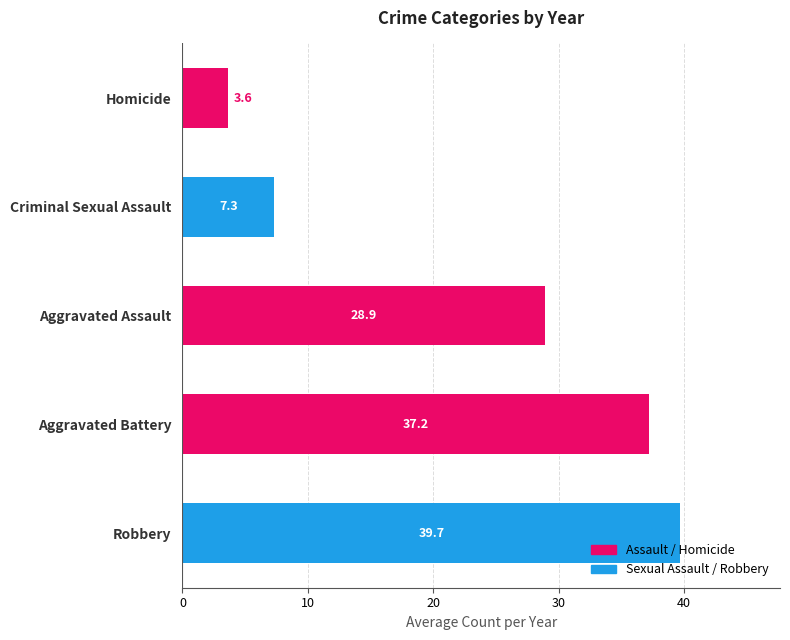

List the labels in order of value, smallest first.

Homicide, Criminal Sexual Assault, Aggravated Assault, Aggravated Battery, Robbery